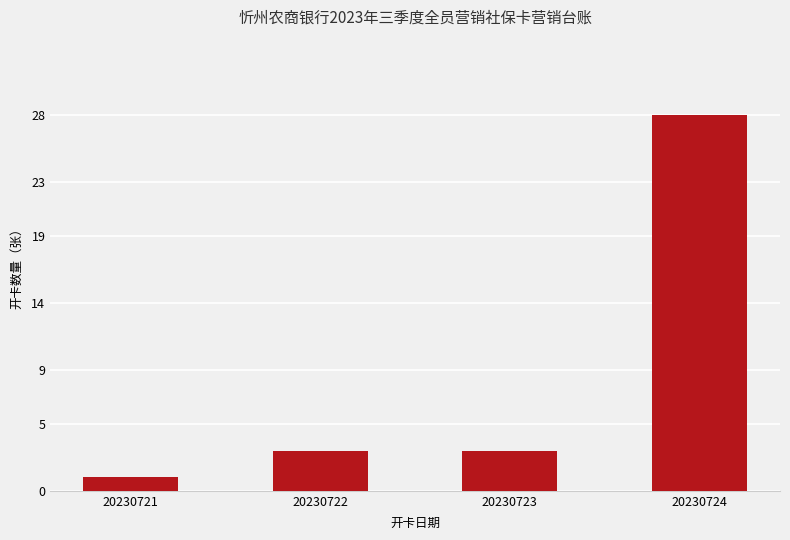

True or false: the data shows 3 at 20230723.

True